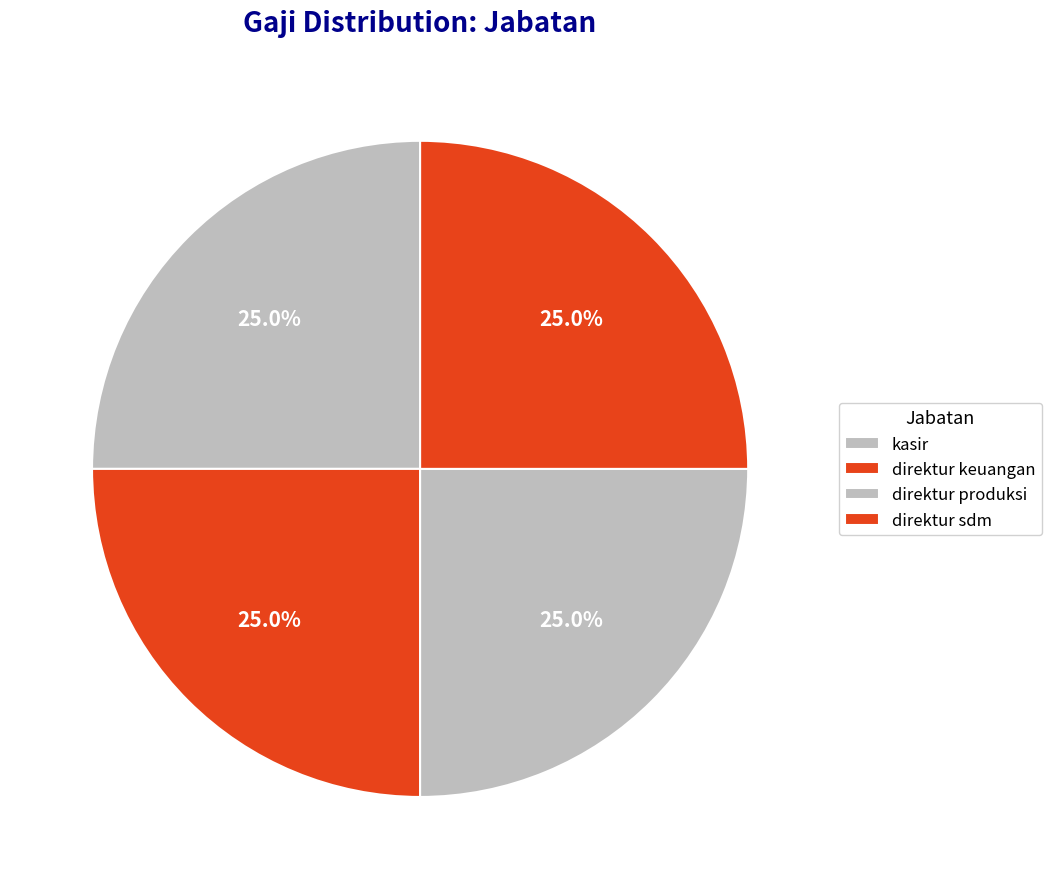

Which category has the biggest portion of the pie?

direktur sdm